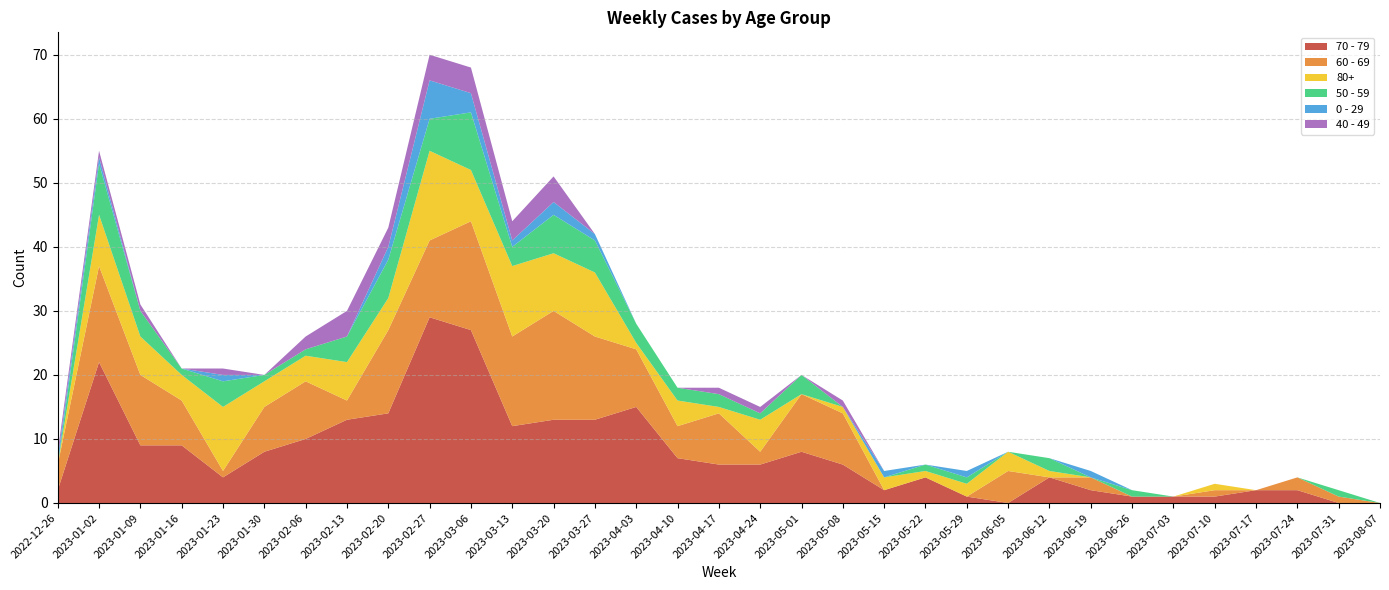

Reading left to right, list all the values displayed in this chart.

70 - 79: 2022-12-26=2	2023-01-02=22	2023-01-09=9	2023-01-16=9	2023-01-23=4	2023-01-30=8	2023-02-06=10	2023-02-13=13	2023-02-20=14	2023-02-27=29	2023-03-06=27	2023-03-13=12	2023-03-20=13	2023-03-27=13	2023-04-03=15	2023-04-10=7	2023-04-17=6	2023-04-24=6	2023-05-01=8	2023-05-08=6	2023-05-15=2	2023-05-22=4	2023-05-29=1	2023-06-05=0	2023-06-12=4	2023-06-19=2	2023-06-26=1	2023-07-03=1	2023-07-10=1	2023-07-17=2	2023-07-24=2	2023-07-31=0	2023-08-07=0
60 - 69: 2022-12-26=4	2023-01-02=15	2023-01-09=11	2023-01-16=7	2023-01-23=1	2023-01-30=7	2023-02-06=9	2023-02-13=3	2023-02-20=13	2023-02-27=12	2023-03-06=17	2023-03-13=14	2023-03-20=17	2023-03-27=13	2023-04-03=9	2023-04-10=5	2023-04-17=8	2023-04-24=2	2023-05-01=9	2023-05-08=8	2023-05-15=0	2023-05-22=0	2023-05-29=0	2023-06-05=5	2023-06-12=0	2023-06-19=2	2023-06-26=0	2023-07-03=0	2023-07-10=1	2023-07-17=0	2023-07-24=2	2023-07-31=1	2023-08-07=0
80+: 2022-12-26=0	2023-01-02=8	2023-01-09=6	2023-01-16=4	2023-01-23=10	2023-01-30=4	2023-02-06=4	2023-02-13=6	2023-02-20=5	2023-02-27=14	2023-03-06=8	2023-03-13=11	2023-03-20=9	2023-03-27=10	2023-04-03=1	2023-04-10=4	2023-04-17=1	2023-04-24=5	2023-05-01=0	2023-05-08=1	2023-05-15=2	2023-05-22=1	2023-05-29=2	2023-06-05=3	2023-06-12=1	2023-06-19=0	2023-06-26=0	2023-07-03=0	2023-07-10=1	2023-07-17=0	2023-07-24=0	2023-07-31=0	2023-08-07=0
50 - 59: 2022-12-26=0	2023-01-02=8	2023-01-09=4	2023-01-16=1	2023-01-23=4	2023-01-30=1	2023-02-06=1	2023-02-13=4	2023-02-20=6	2023-02-27=5	2023-03-06=9	2023-03-13=3	2023-03-20=6	2023-03-27=5	2023-04-03=3	2023-04-10=2	2023-04-17=2	2023-04-24=1	2023-05-01=3	2023-05-08=0	2023-05-15=0	2023-05-22=1	2023-05-29=1	2023-06-05=0	2023-06-12=2	2023-06-19=0	2023-06-26=1	2023-07-03=0	2023-07-10=0	2023-07-17=0	2023-07-24=0	2023-07-31=1	2023-08-07=0
0 - 29: 2022-12-26=1	2023-01-02=1	2023-01-09=0	2023-01-16=0	2023-01-23=1	2023-01-30=0	2023-02-06=0	2023-02-13=0	2023-02-20=2	2023-02-27=6	2023-03-06=3	2023-03-13=1	2023-03-20=2	2023-03-27=1	2023-04-03=0	2023-04-10=0	2023-04-17=0	2023-04-24=0	2023-05-01=0	2023-05-08=0	2023-05-15=1	2023-05-22=0	2023-05-29=1	2023-06-05=0	2023-06-12=0	2023-06-19=1	2023-06-26=0	2023-07-03=0	2023-07-10=0	2023-07-17=0	2023-07-24=0	2023-07-31=0	2023-08-07=0
40 - 49: 2022-12-26=1	2023-01-02=1	2023-01-09=1	2023-01-16=0	2023-01-23=1	2023-01-30=0	2023-02-06=2	2023-02-13=4	2023-02-20=3	2023-02-27=4	2023-03-06=4	2023-03-13=3	2023-03-20=4	2023-03-27=0	2023-04-03=0	2023-04-10=0	2023-04-17=1	2023-04-24=1	2023-05-01=0	2023-05-08=1	2023-05-15=0	2023-05-22=0	2023-05-29=0	2023-06-05=0	2023-06-12=0	2023-06-19=0	2023-06-26=0	2023-07-03=0	2023-07-10=0	2023-07-17=0	2023-07-24=0	2023-07-31=0	2023-08-07=0